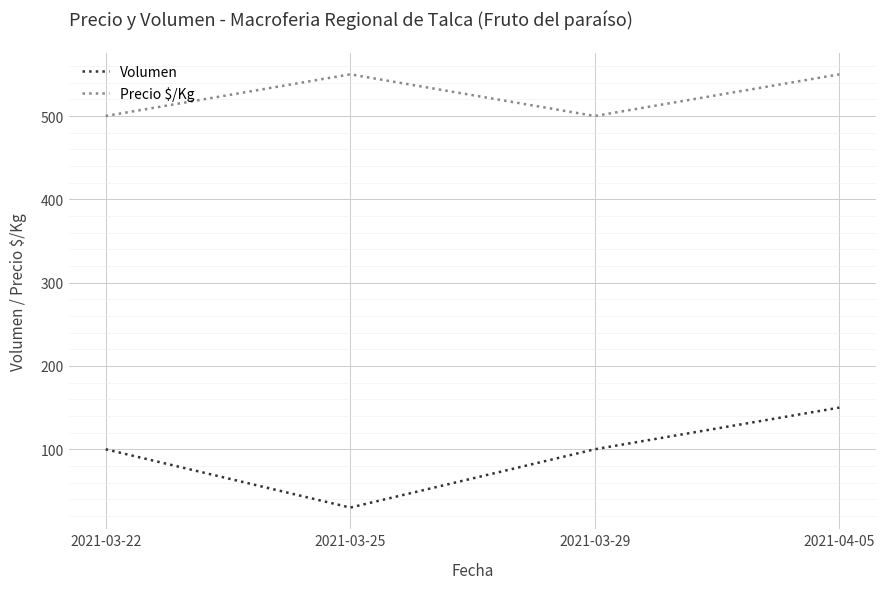

At which label does Volumen reach its minimum?

2021-03-25